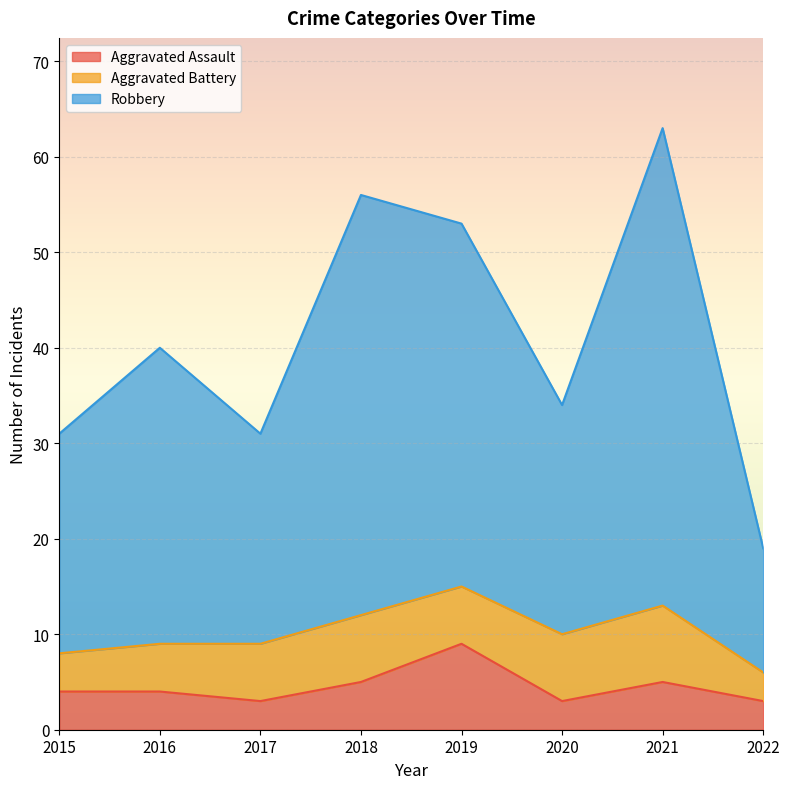

At which label does Robbery reach its peak?

2021